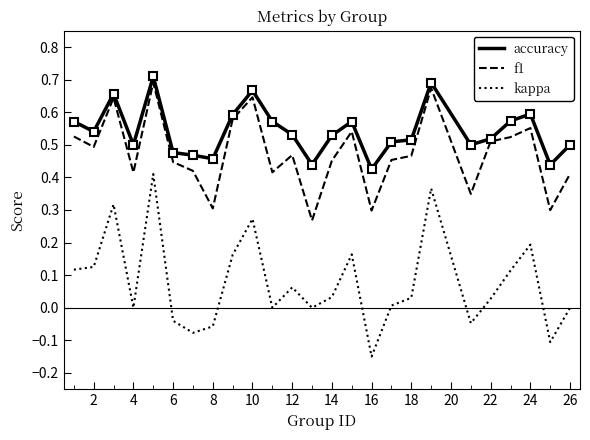

At how many categories does at least one series exceed 0?

25